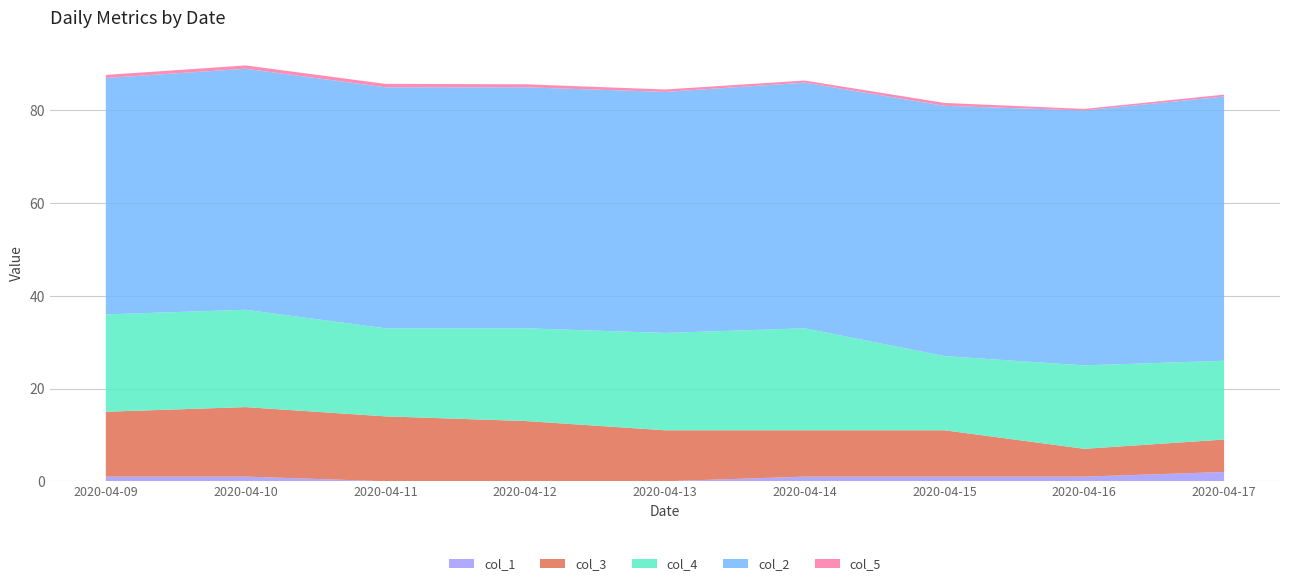

Reading right to left, transcribe all the data shown in this chart.

col_1: 2020-04-17=2.0	2020-04-16=1.0	2020-04-15=1.0	2020-04-14=1.0	2020-04-13=0.0	2020-04-12=0.0	2020-04-11=0.0	2020-04-10=1.0	2020-04-09=1.0
col_3: 2020-04-17=7.0	2020-04-16=6.0	2020-04-15=10.0	2020-04-14=10.0	2020-04-13=11.0	2020-04-12=13.0	2020-04-11=14.0	2020-04-10=15.0	2020-04-09=14.0
col_4: 2020-04-17=17.0	2020-04-16=18.0	2020-04-15=16.0	2020-04-14=22.0	2020-04-13=21.0	2020-04-12=20.0	2020-04-11=19.0	2020-04-10=21.0	2020-04-09=21.0
col_2: 2020-04-17=57.0	2020-04-16=55.0	2020-04-15=54.0	2020-04-14=53.0	2020-04-13=52.0	2020-04-12=52.0	2020-04-11=52.0	2020-04-10=52.0	2020-04-09=51.0
col_5: 2020-04-17=0.4	2020-04-16=0.3	2020-04-15=0.6	2020-04-14=0.5	2020-04-13=0.5	2020-04-12=0.7	2020-04-11=0.7	2020-04-10=0.7	2020-04-09=0.7